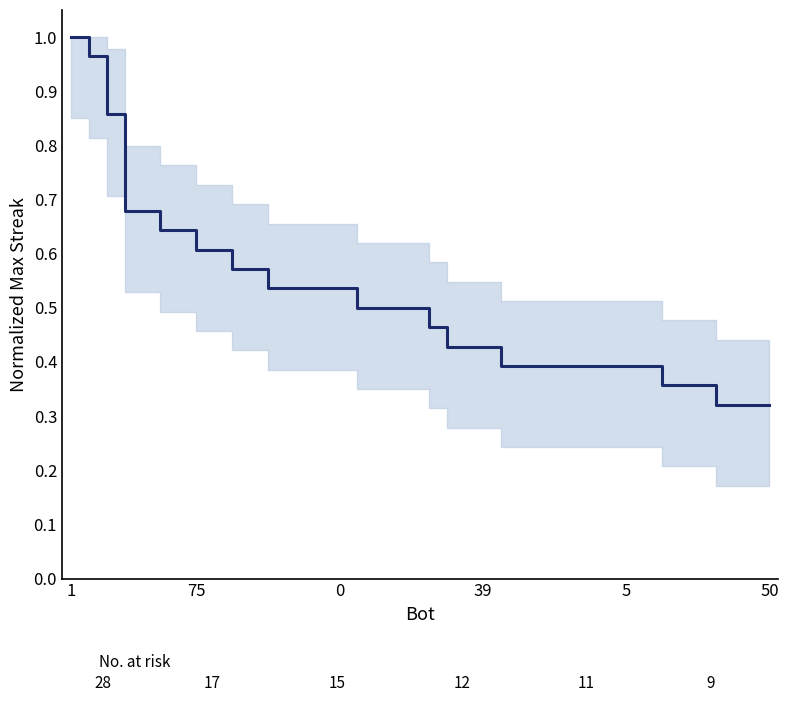

What is the average value?

0.5